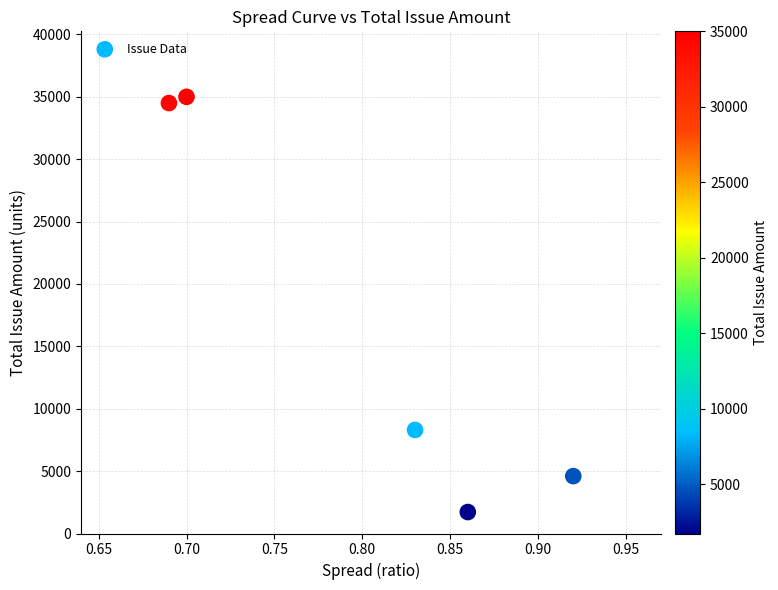

What is the average Y value?

16824